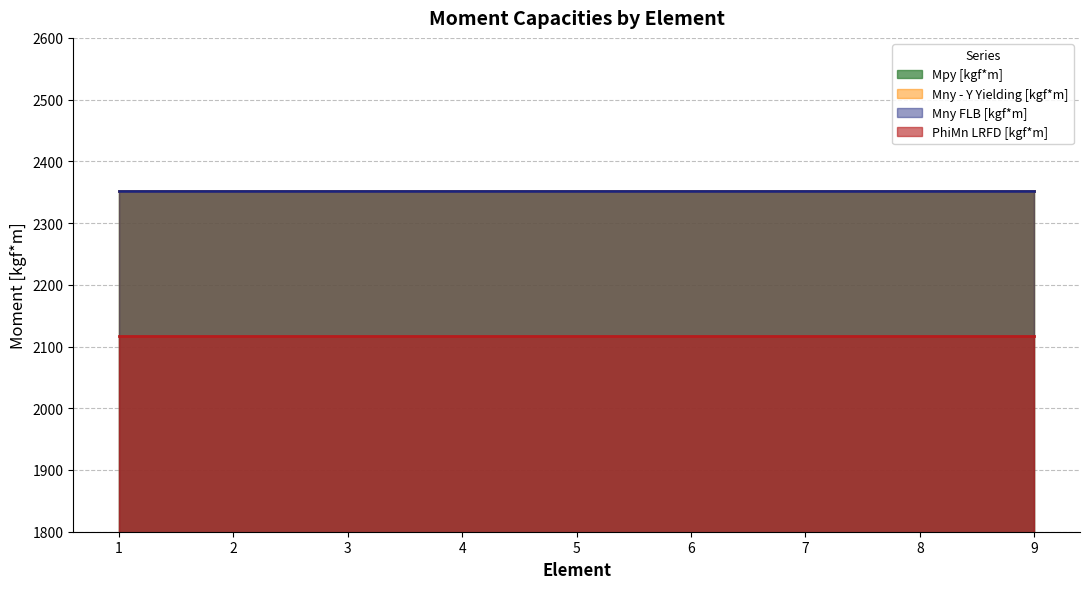

List the labels in order of Mny FLB [kgf*m] value, largest first.

1, 2, 3, 4, 5, 6, 7, 8, 9